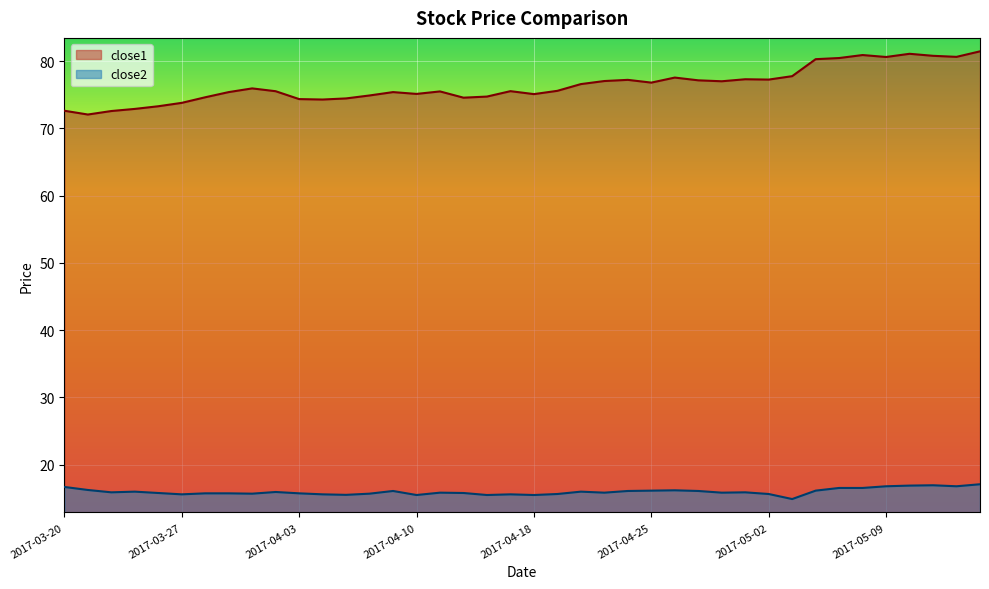

What is the label of the 14th point from the right?

2017-04-26